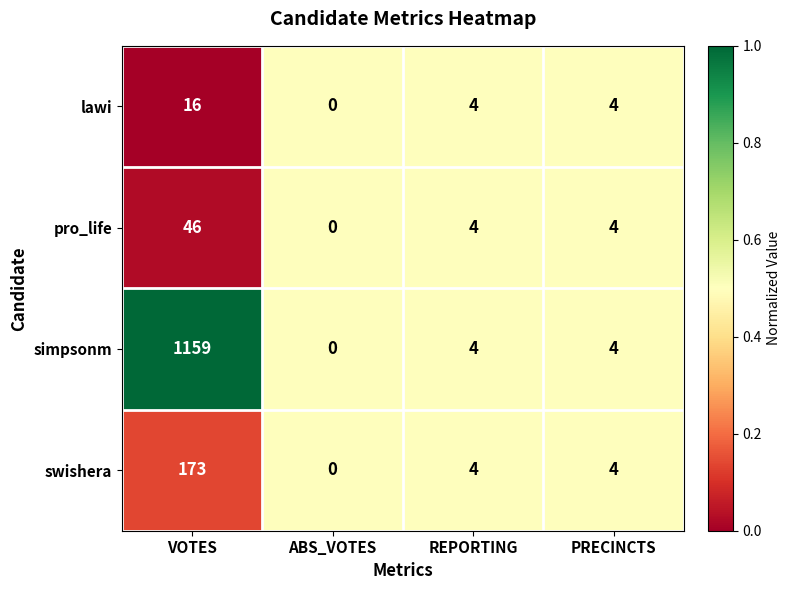

What is the maximum value shown in the chart?

1159